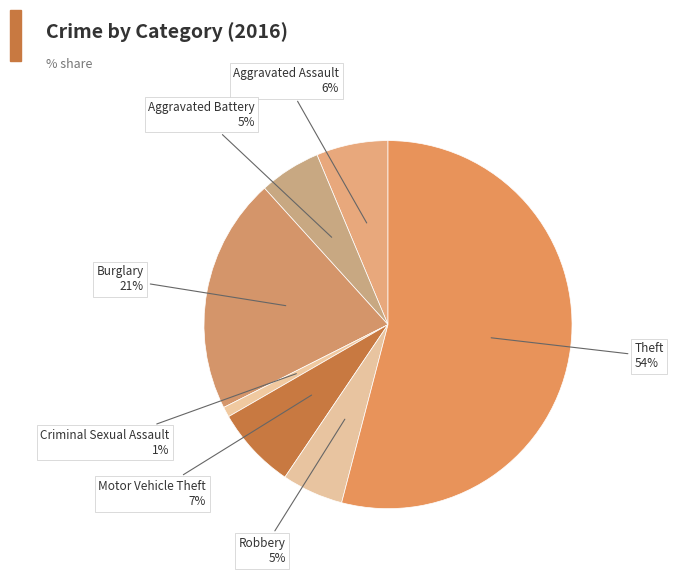

Rank the categories by value from lowest to highest.

Criminal Sexual Assault, Aggravated Battery, Robbery, Aggravated Assault, Motor Vehicle Theft, Burglary, Theft